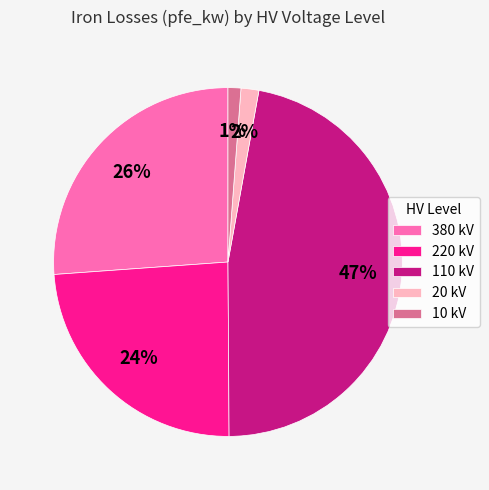

True or false: 110 kV accounts for 47% of the total.

True